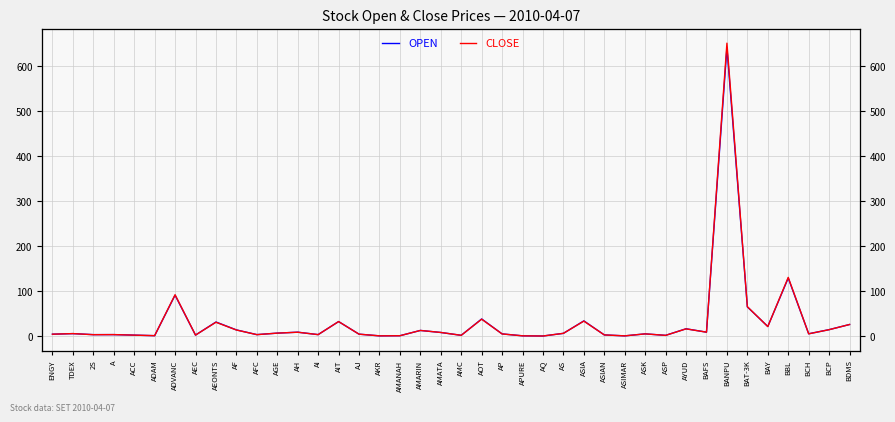

Where do CLOSE and OPEN first cross each other?

TDEX and 2S